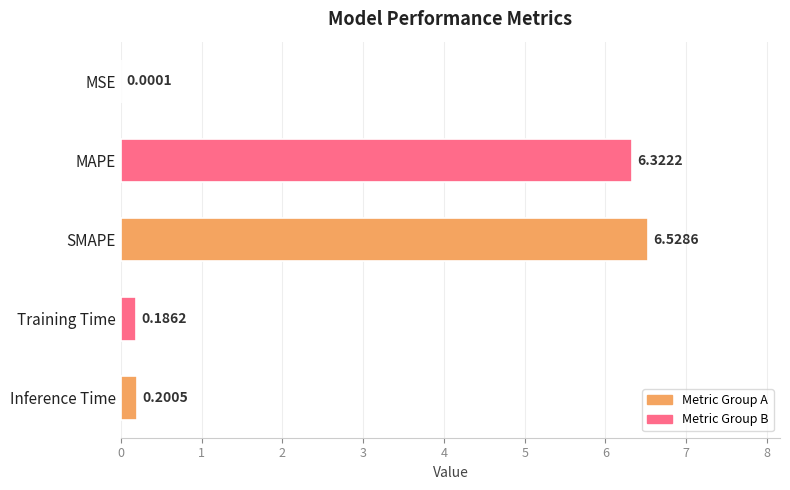

Which label corresponds to the largest value in the chart?

SMAPE